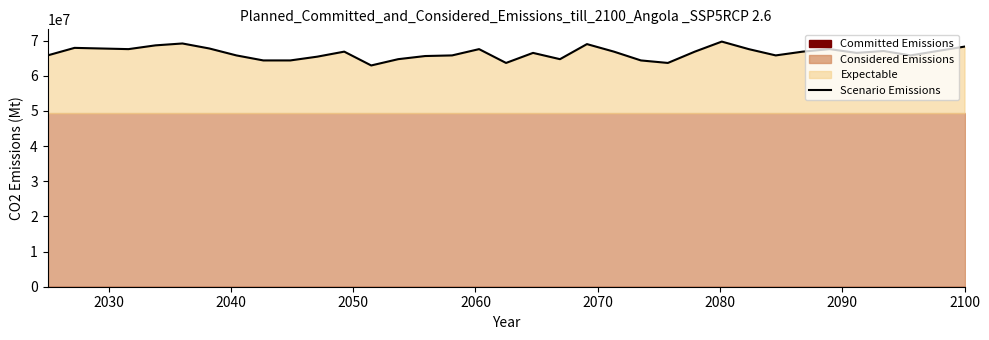

What is the lowest value of the Scenario Emissions series?

62922077.9